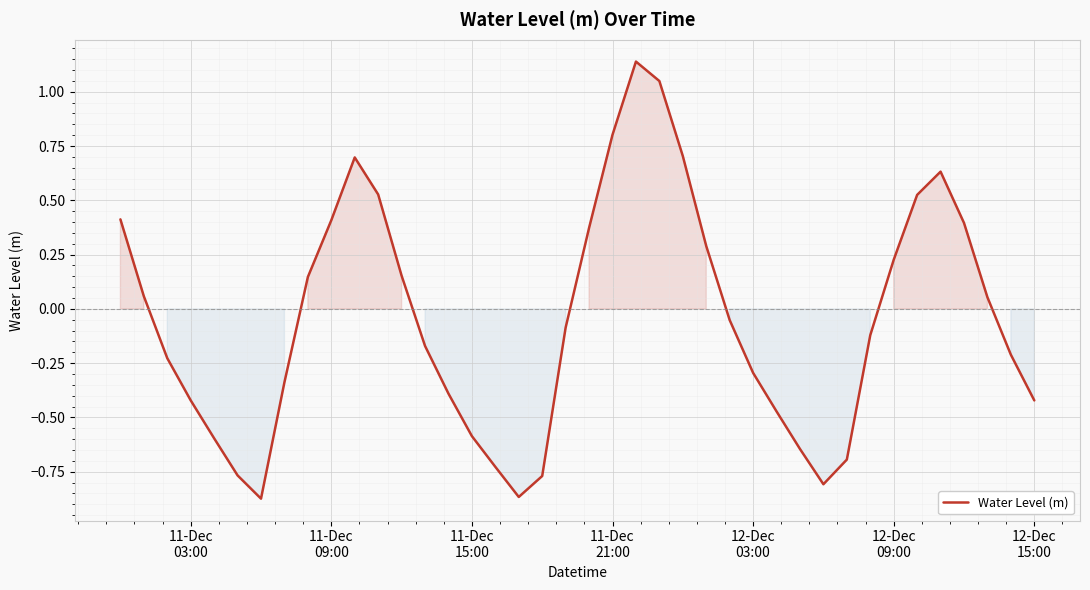

What is the difference between the maximum and minimum values?

2.0